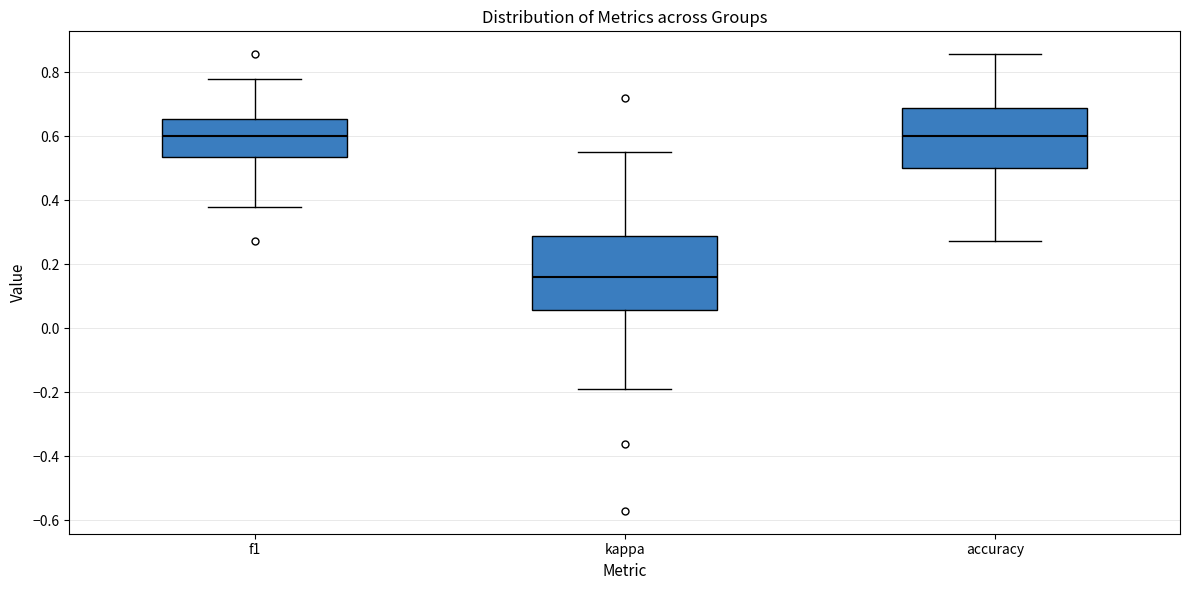

Which box has the lowest median line?

kappa